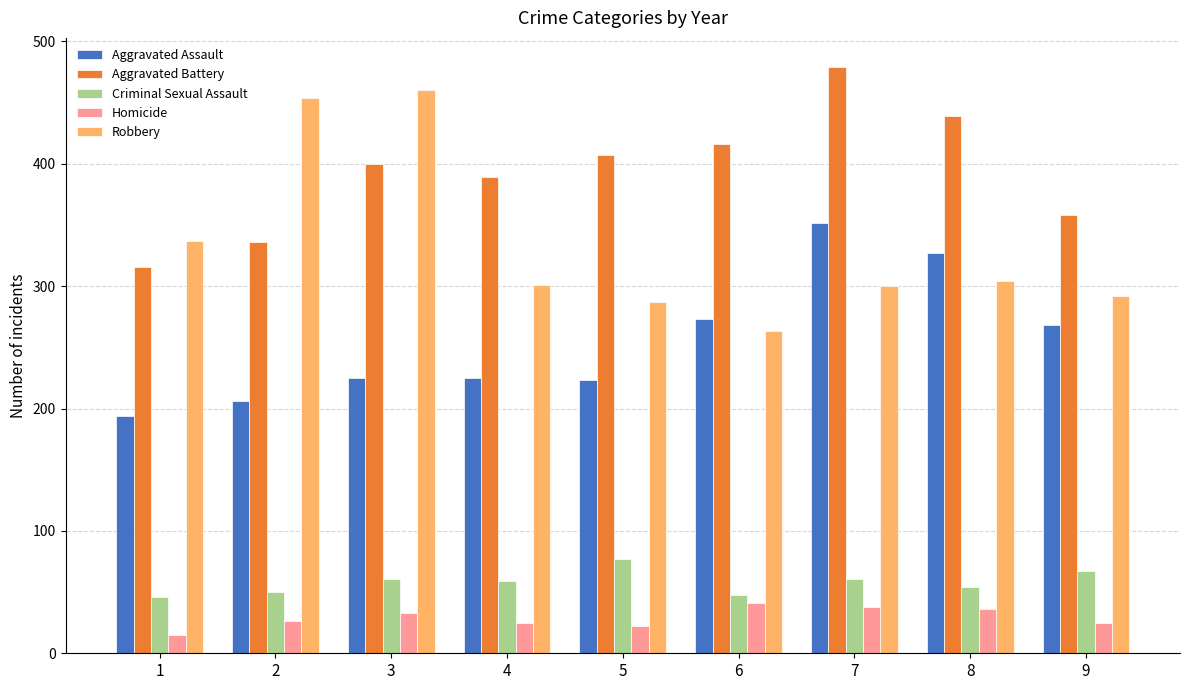

At which label is Robbery closest to 361?

1